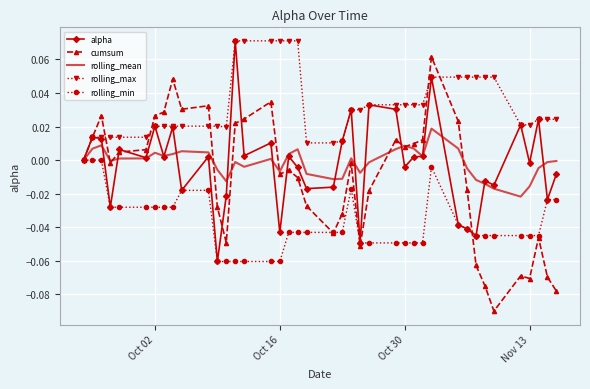

Which series has the widest spread of values?

cumsum